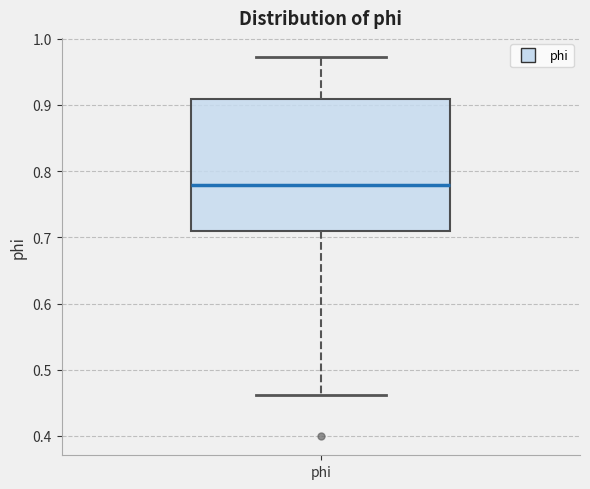

Where is the lower edge of the box for phi on the y-axis? The values are not printed on the chart, so give them approximately, as read against the axis.

0.71